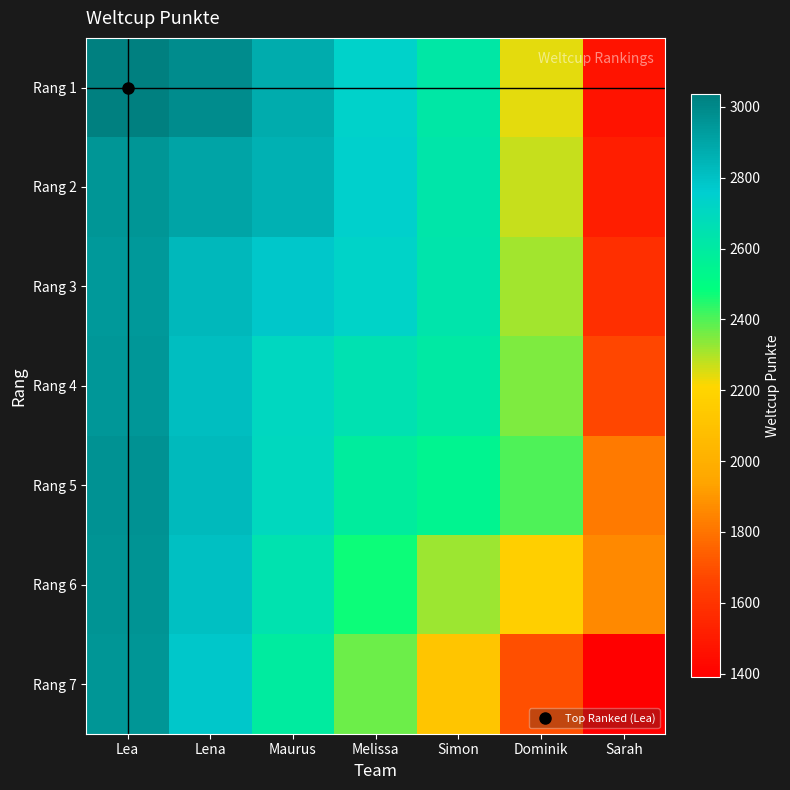

Reading right to left, transcribe all the data shown in this chart.

Rang 1: Sarah=1471.9	Dominik=2243.8	Simon=2612.2	Melissa=2735.9	Maurus=2875.7	Lena=2983.8	Lea=3035.0
Rang 2: Sarah=1514.4	Dominik=2272.1	Simon=2626.1	Melissa=2743.8	Maurus=2857.0	Lena=2905.0	Lea=2956.2
Rang 3: Sarah=1578.5	Dominik=2309.1	Simon=2633.2	Melissa=2730.7	Maurus=2783.0	Lena=2831.0	Lea=2942.3
Rang 4: Sarah=1671.1	Dominik=2348.5	Simon=2609.1	Melissa=2650.0	Maurus=2702.3	Lena=2811.2	Lea=2949.1
Rang 5: Sarah=1815.3	Dominik=2399.2	Simon=2546.0	Melissa=2586.9	Maurus=2695.8	Lena=2824.9	Lea=2968.8
Rang 6: Sarah=1864.9	Dominik=2173.0	Simon=2319.8	Melissa=2474.5	Maurus=2646.9	Lena=2805.9	Lea=2964.2
Rang 7: Sarah=1390.0	Dominik=1698.1	Simon=2120.7	Melissa=2368.9	Maurus=2594.5	Lena=2780.6	Lea=2953.1